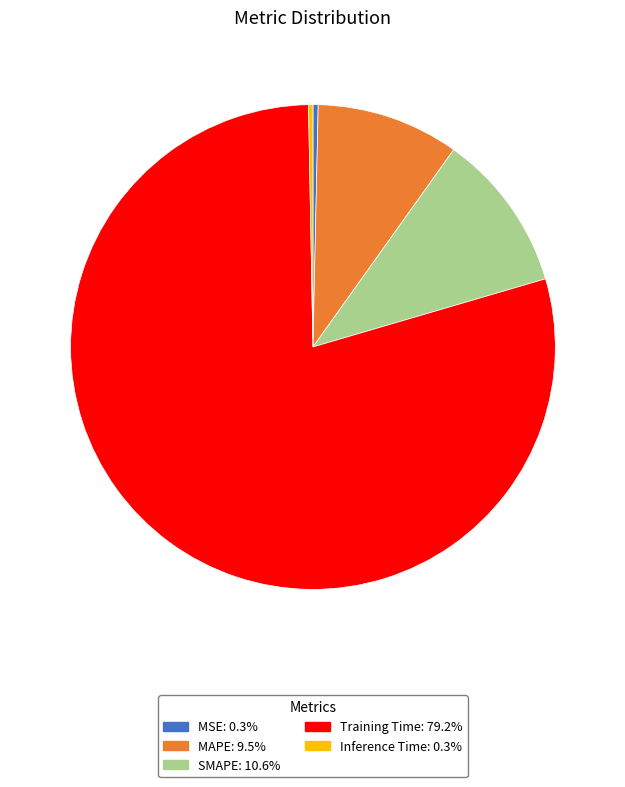

How many slices are in this pie chart?

5